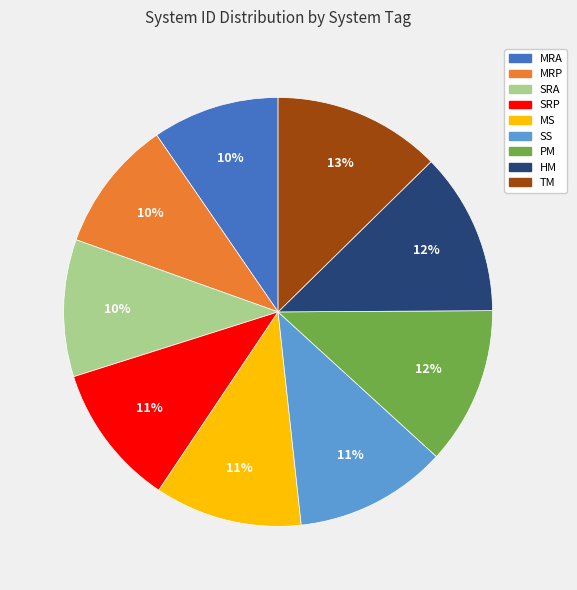

Is there a majority slice in this chart?

No